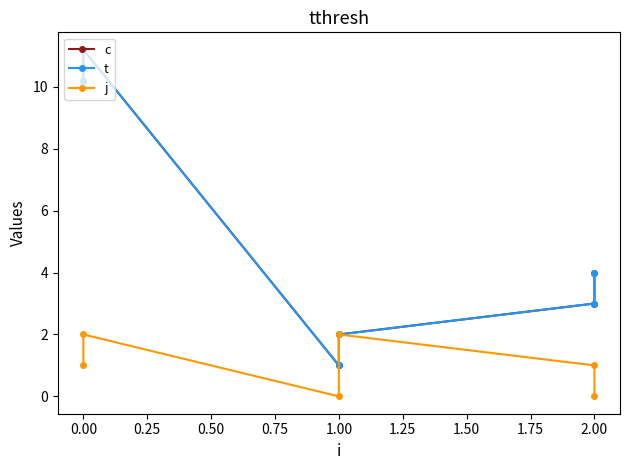

What is the average value of the c series?

5.2